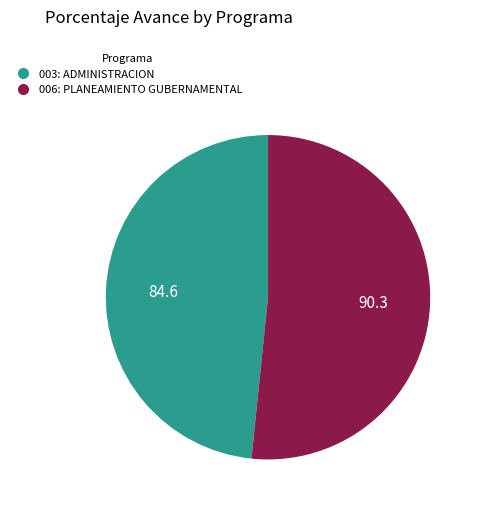

Is it true that 006: PLANEAMIENTO GUBERNAMENTAL is 62% of the pie?

False